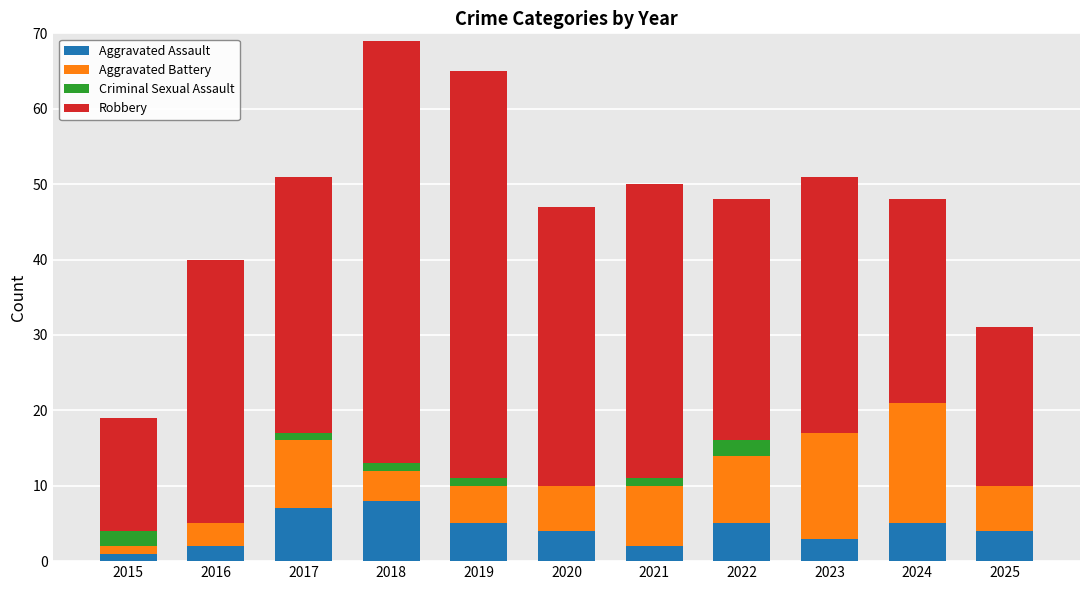

True or false: Aggravated Assault has a value of 5 at 2024.

True